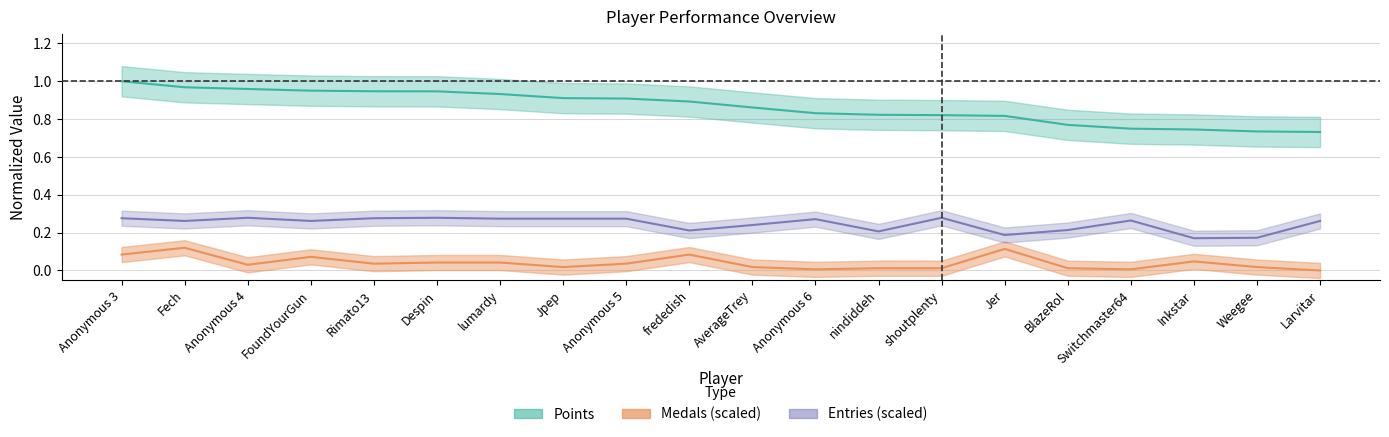

What is the sum of the Entries values at shoutplenty and nindiddeh?

0.5